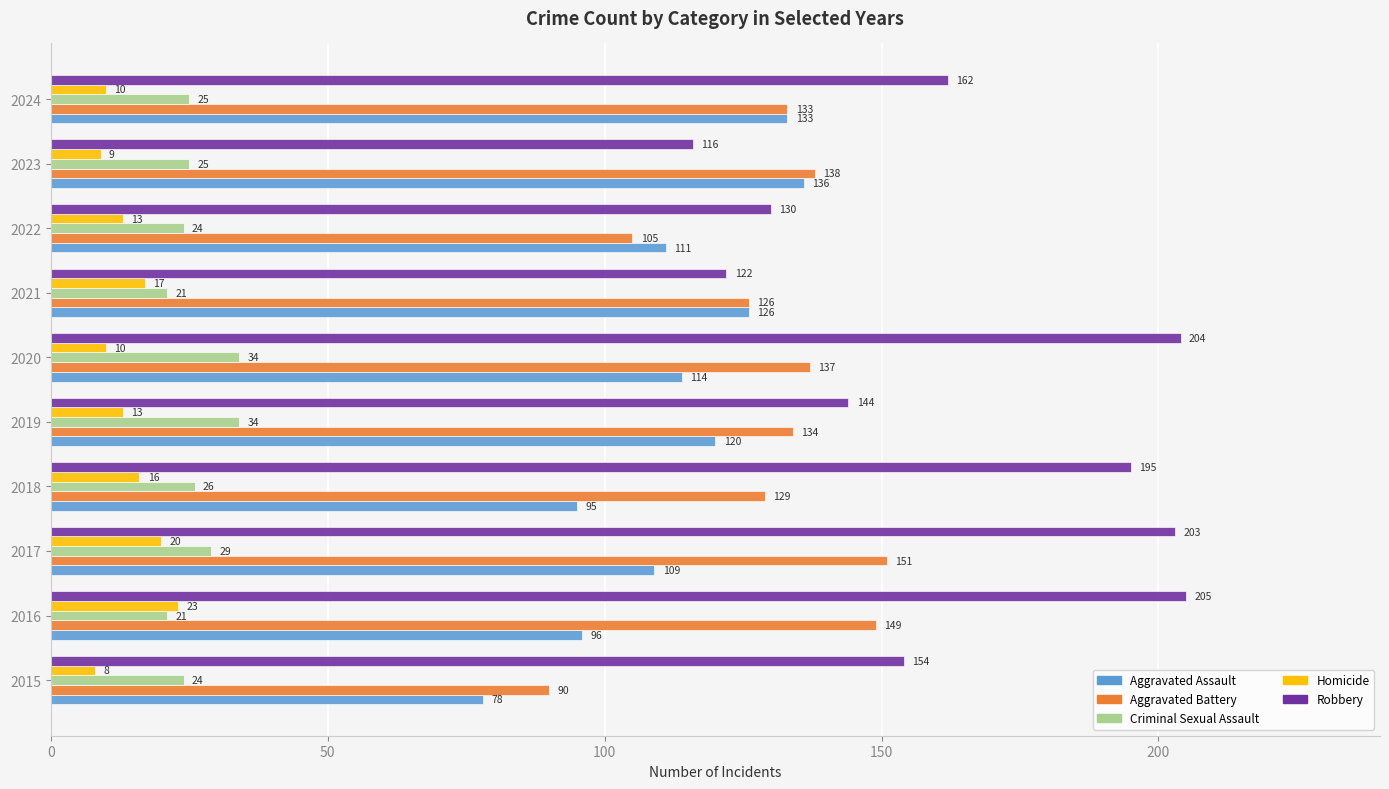

True or false: Criminal Sexual Assault has a value of 34 at 2019.

True